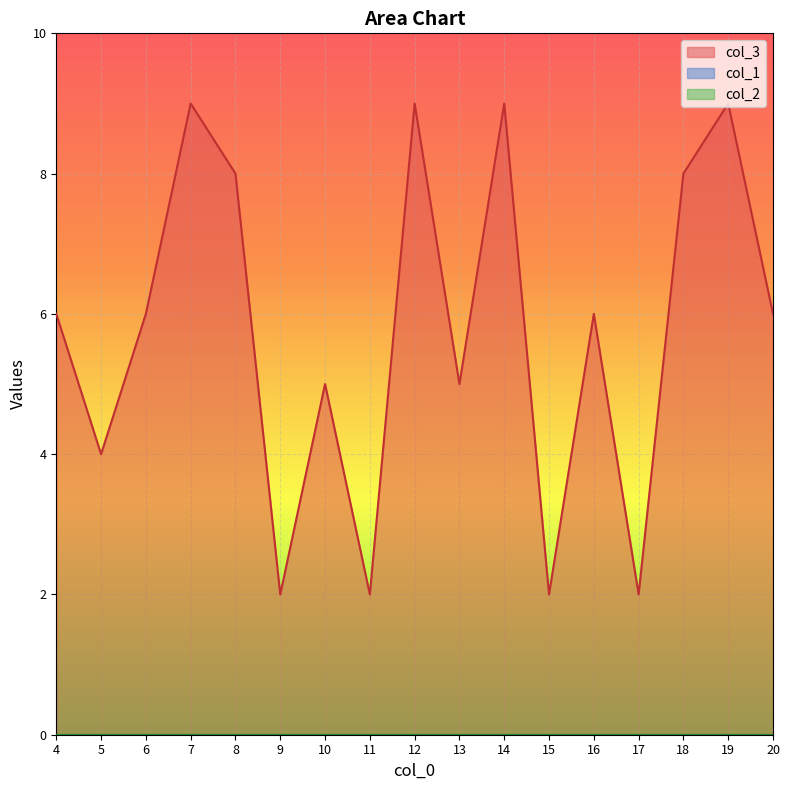

Which label corresponds to the largest value in the chart?

7